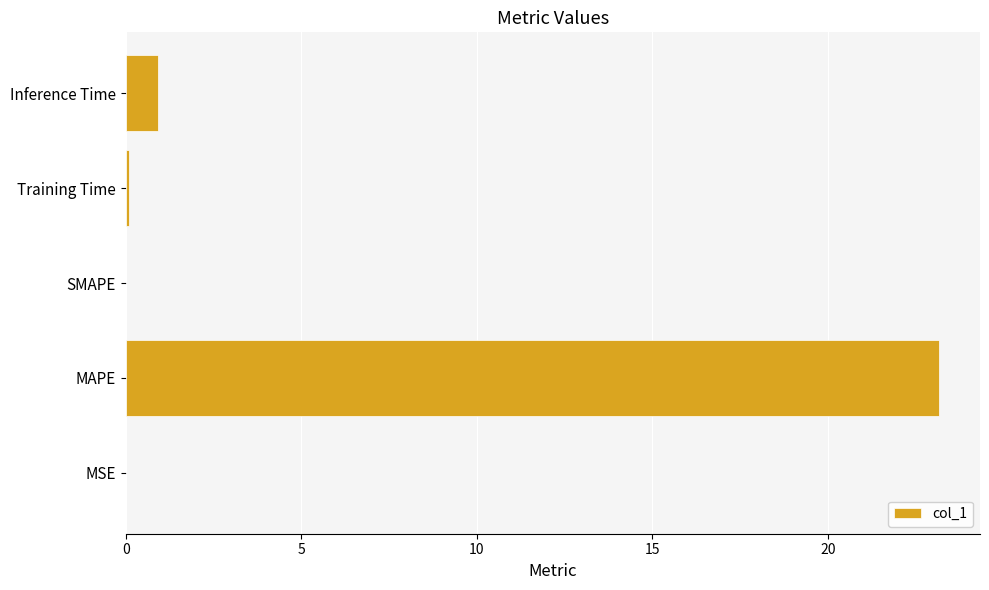

What is the greatest value displayed?

23.2